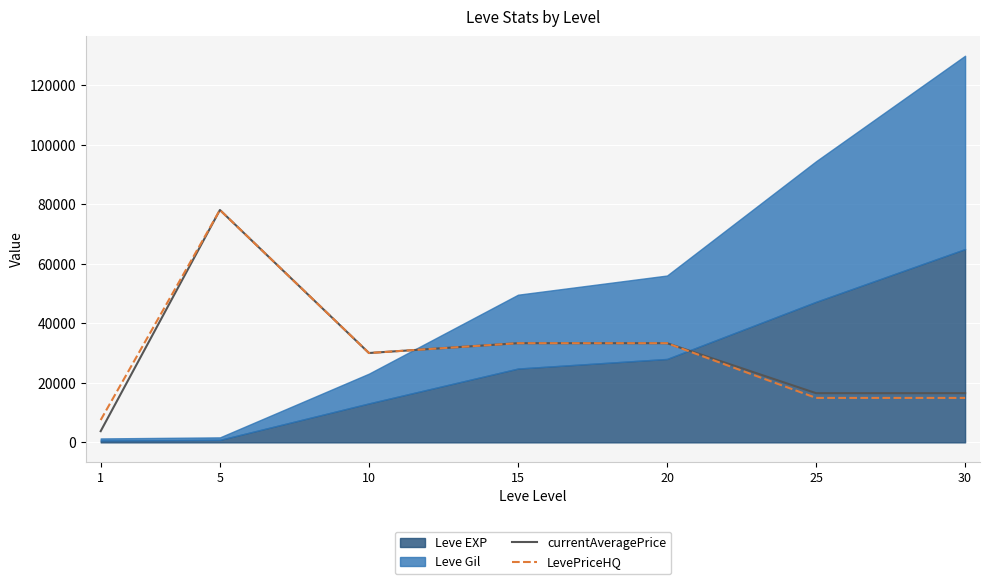

What is the highest value of the LevePriceHQ series?

78028